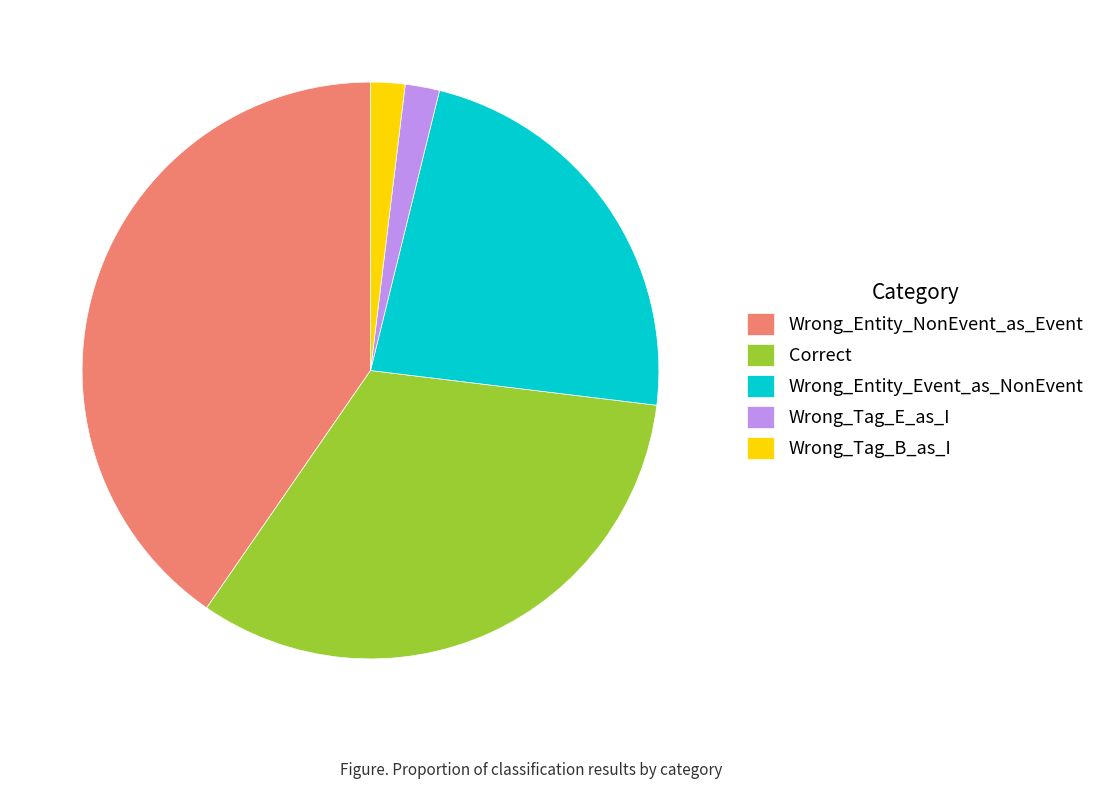

Combined, do Wrong_Tag_B_as_I and Wrong_Tag_E_as_I account for over 50%?

No